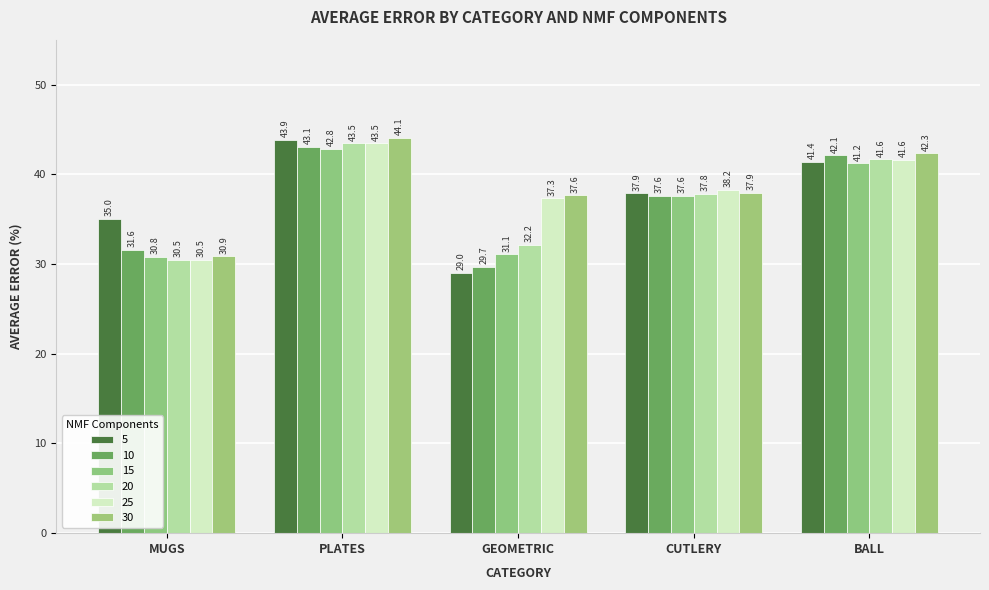

At which label is 15 closest to 36?

CUTLERY